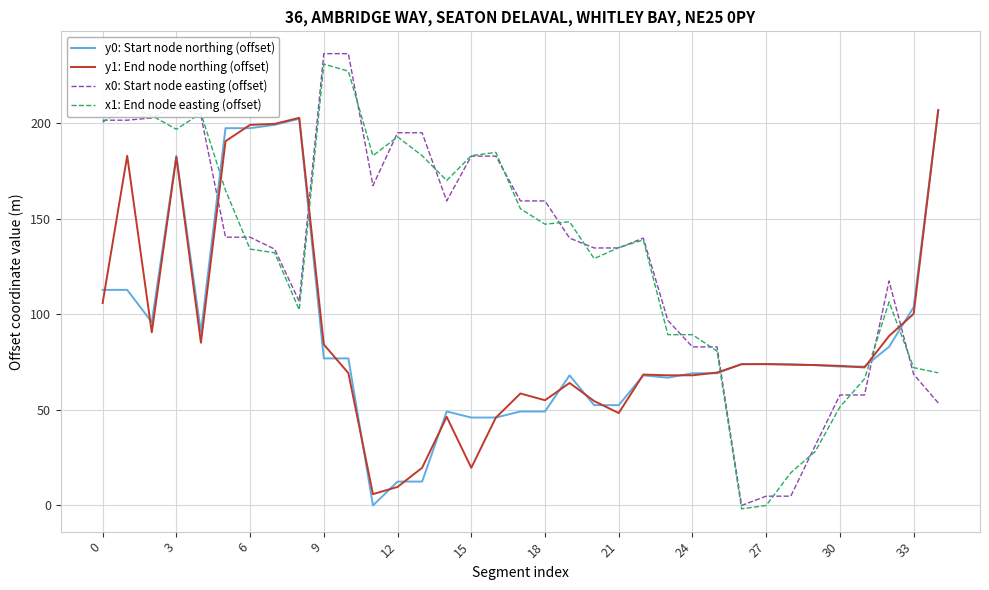

Does the chart have visible grid lines?

Yes